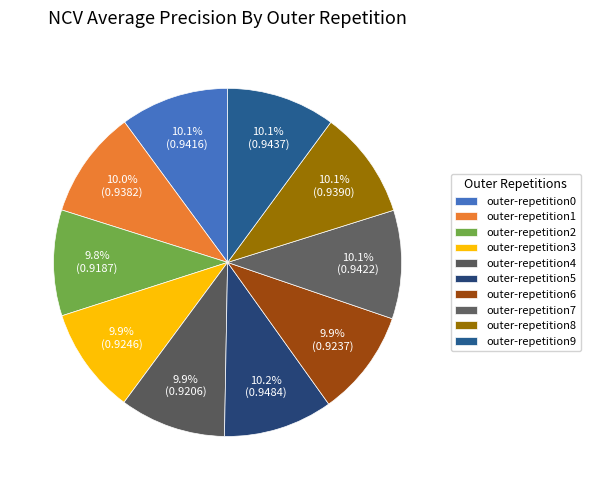

Is it true that outer-repetition7 is 24% of the pie?

False